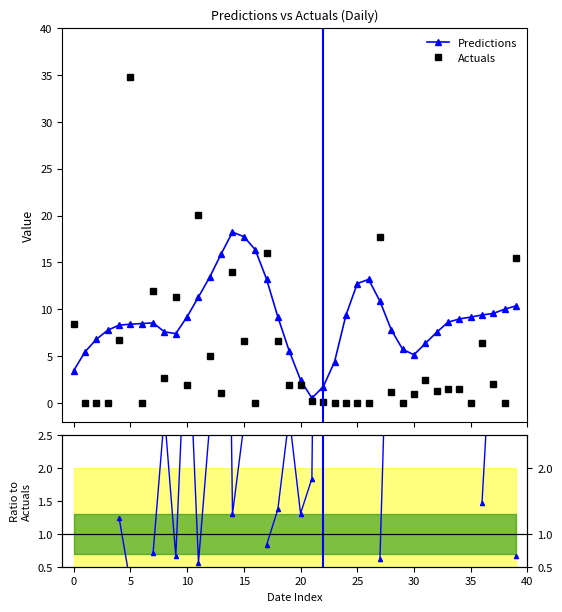

The Ratio series shows 5.7 at 13. True or false?

False